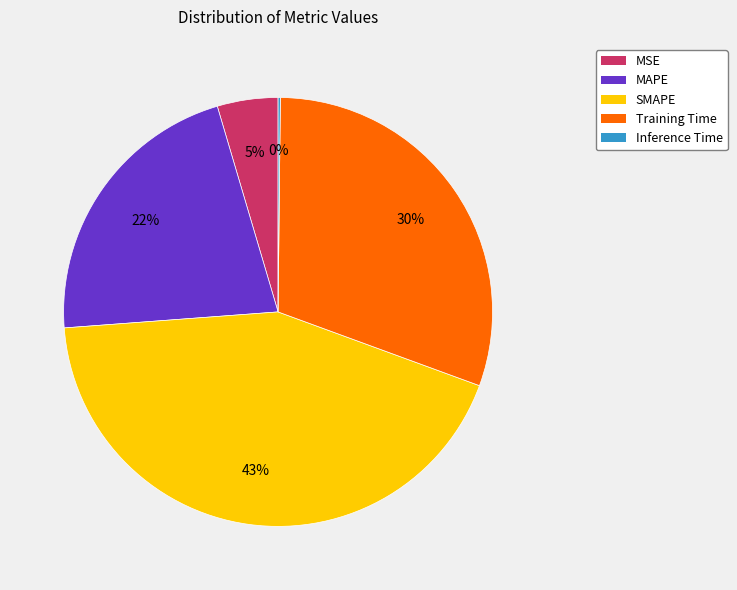

What is the largest slice in the pie chart?

SMAPE